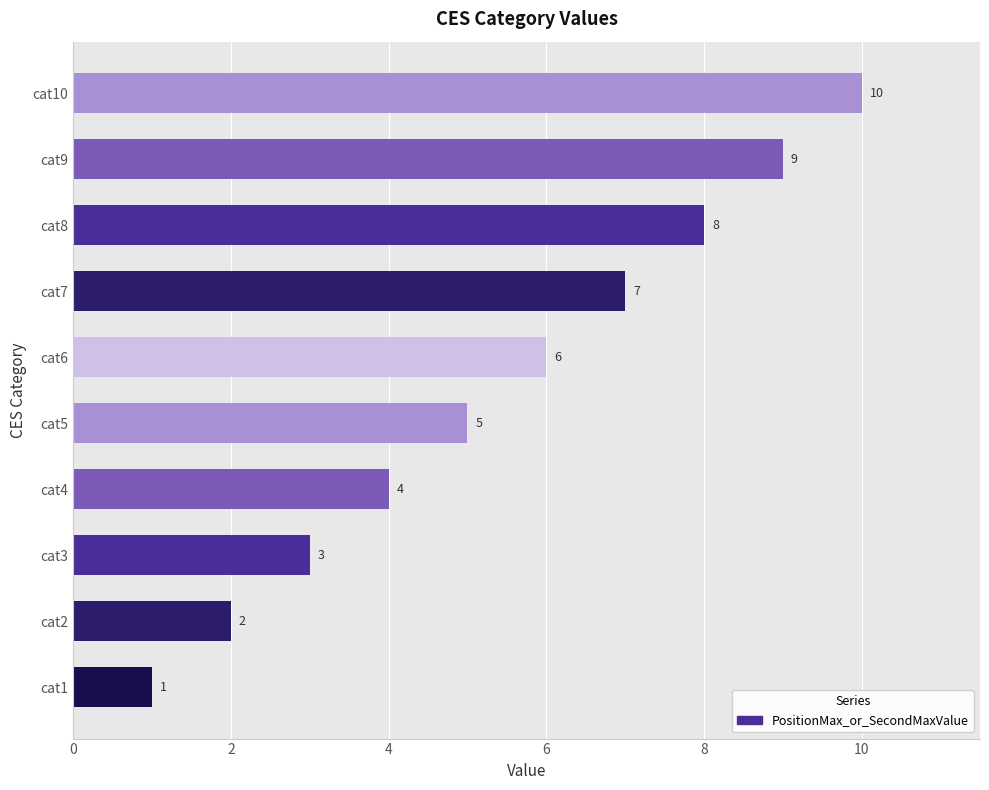

Is it true that the value at cat1 is 1?

True